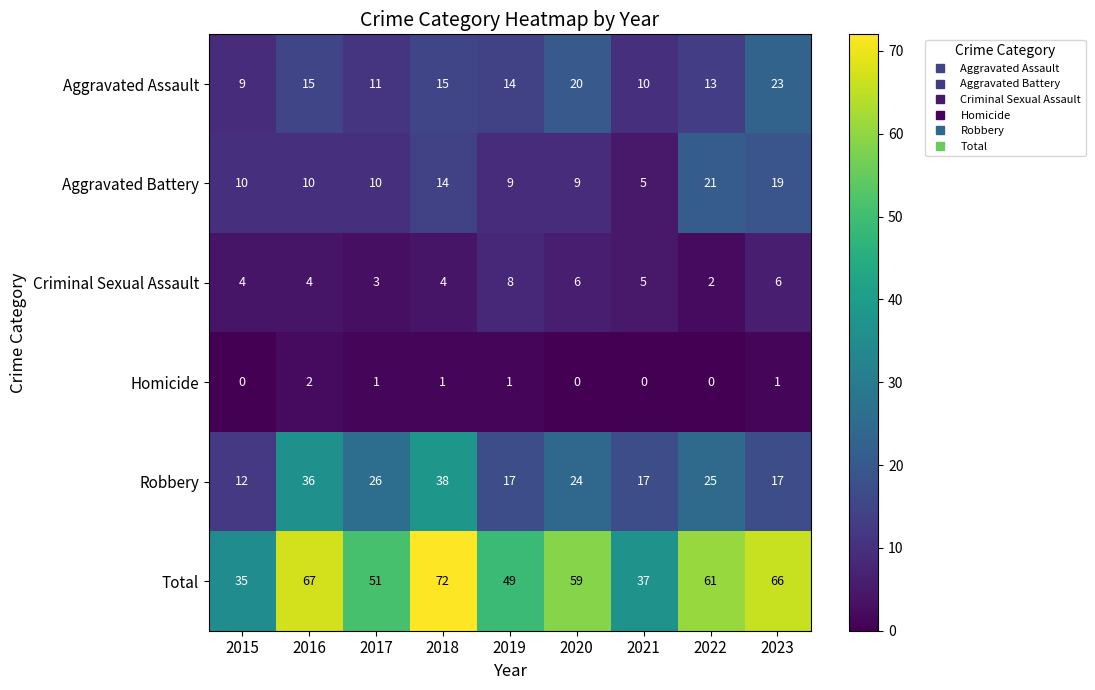

Count the Homicide values in the range 0 to 1.

8